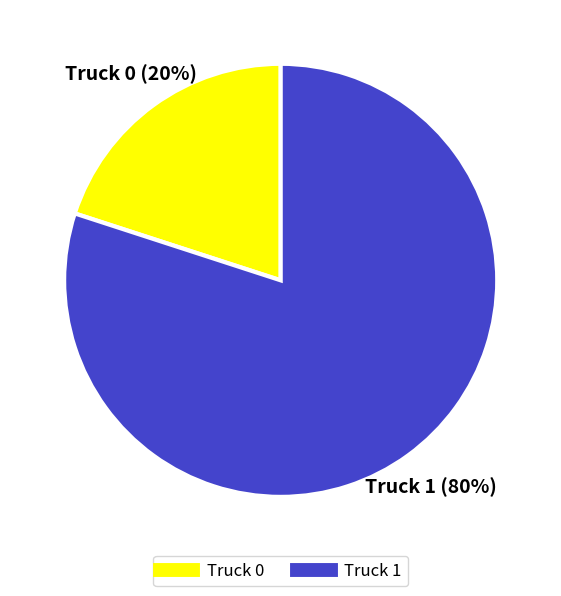

The Truck 0 slice represents 12% of the pie. True or false?

False